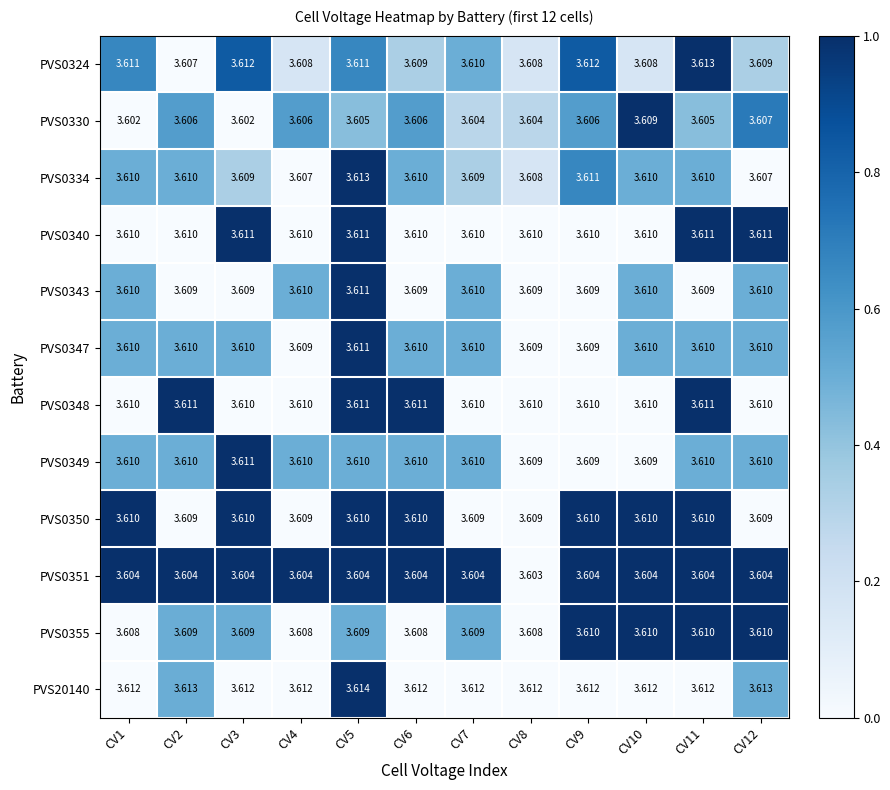

Reading left to right, what are all the values shown in this chart?

PVS0324: CV1=3.6	CV2=3.6	CV3=3.6	CV4=3.6	CV5=3.6	CV6=3.6	CV7=3.6	CV8=3.6	CV9=3.6	CV10=3.6	CV11=3.6	CV12=3.6
PVS0330: CV1=3.6	CV2=3.6	CV3=3.6	CV4=3.6	CV5=3.6	CV6=3.6	CV7=3.6	CV8=3.6	CV9=3.6	CV10=3.6	CV11=3.6	CV12=3.6
PVS0334: CV1=3.6	CV2=3.6	CV3=3.6	CV4=3.6	CV5=3.6	CV6=3.6	CV7=3.6	CV8=3.6	CV9=3.6	CV10=3.6	CV11=3.6	CV12=3.6
PVS0340: CV1=3.6	CV2=3.6	CV3=3.6	CV4=3.6	CV5=3.6	CV6=3.6	CV7=3.6	CV8=3.6	CV9=3.6	CV10=3.6	CV11=3.6	CV12=3.6
PVS0343: CV1=3.6	CV2=3.6	CV3=3.6	CV4=3.6	CV5=3.6	CV6=3.6	CV7=3.6	CV8=3.6	CV9=3.6	CV10=3.6	CV11=3.6	CV12=3.6
PVS0347: CV1=3.6	CV2=3.6	CV3=3.6	CV4=3.6	CV5=3.6	CV6=3.6	CV7=3.6	CV8=3.6	CV9=3.6	CV10=3.6	CV11=3.6	CV12=3.6
PVS0348: CV1=3.6	CV2=3.6	CV3=3.6	CV4=3.6	CV5=3.6	CV6=3.6	CV7=3.6	CV8=3.6	CV9=3.6	CV10=3.6	CV11=3.6	CV12=3.6
PVS0349: CV1=3.6	CV2=3.6	CV3=3.6	CV4=3.6	CV5=3.6	CV6=3.6	CV7=3.6	CV8=3.6	CV9=3.6	CV10=3.6	CV11=3.6	CV12=3.6
PVS0350: CV1=3.6	CV2=3.6	CV3=3.6	CV4=3.6	CV5=3.6	CV6=3.6	CV7=3.6	CV8=3.6	CV9=3.6	CV10=3.6	CV11=3.6	CV12=3.6
PVS0351: CV1=3.6	CV2=3.6	CV3=3.6	CV4=3.6	CV5=3.6	CV6=3.6	CV7=3.6	CV8=3.6	CV9=3.6	CV10=3.6	CV11=3.6	CV12=3.6
PVS0355: CV1=3.6	CV2=3.6	CV3=3.6	CV4=3.6	CV5=3.6	CV6=3.6	CV7=3.6	CV8=3.6	CV9=3.6	CV10=3.6	CV11=3.6	CV12=3.6
PVS20140: CV1=3.6	CV2=3.6	CV3=3.6	CV4=3.6	CV5=3.6	CV6=3.6	CV7=3.6	CV8=3.6	CV9=3.6	CV10=3.6	CV11=3.6	CV12=3.6